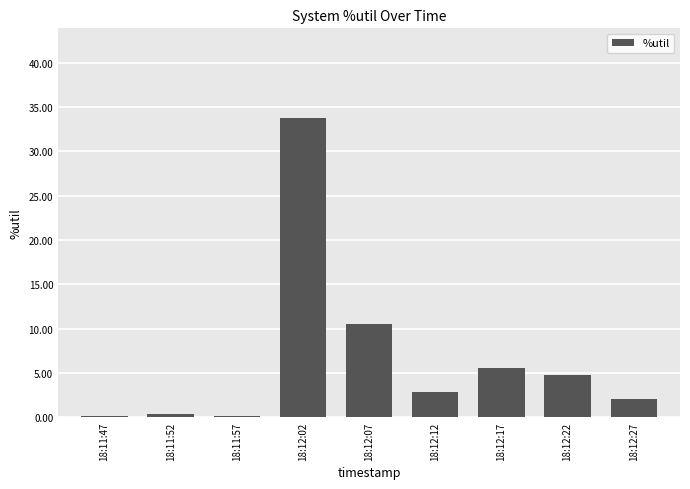

Are the bars horizontal?

No